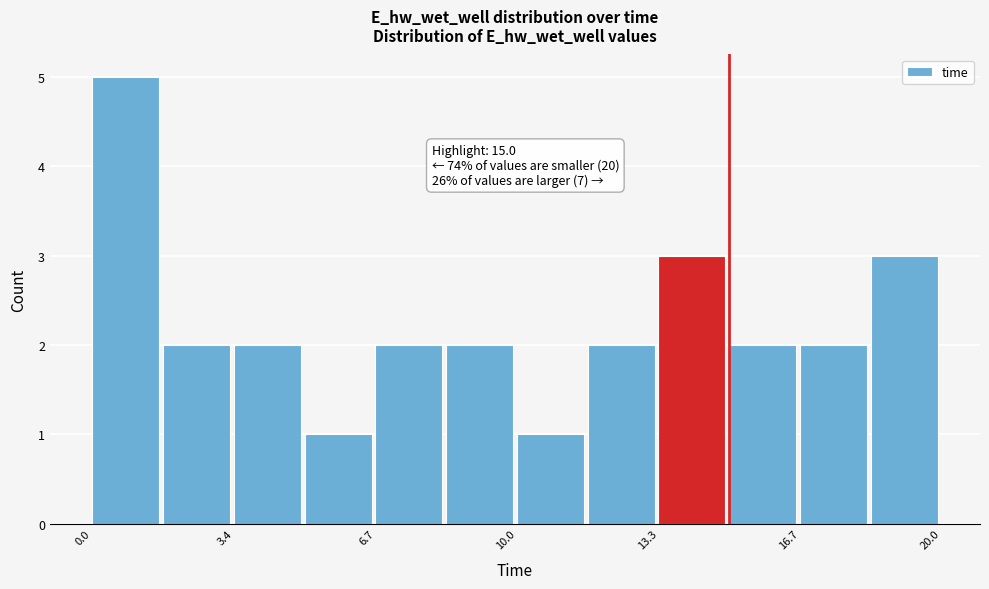

Read against the x-axis, roughly where is the centre of the tallest bar?

1.0